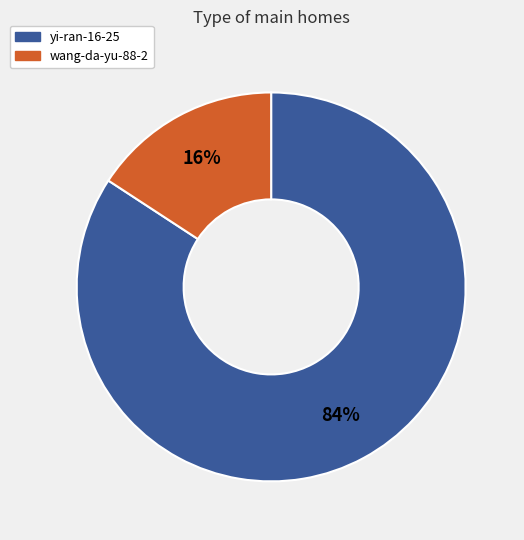

What percentage is the yi-ran-16-25 slice, to the nearest percent?

84%